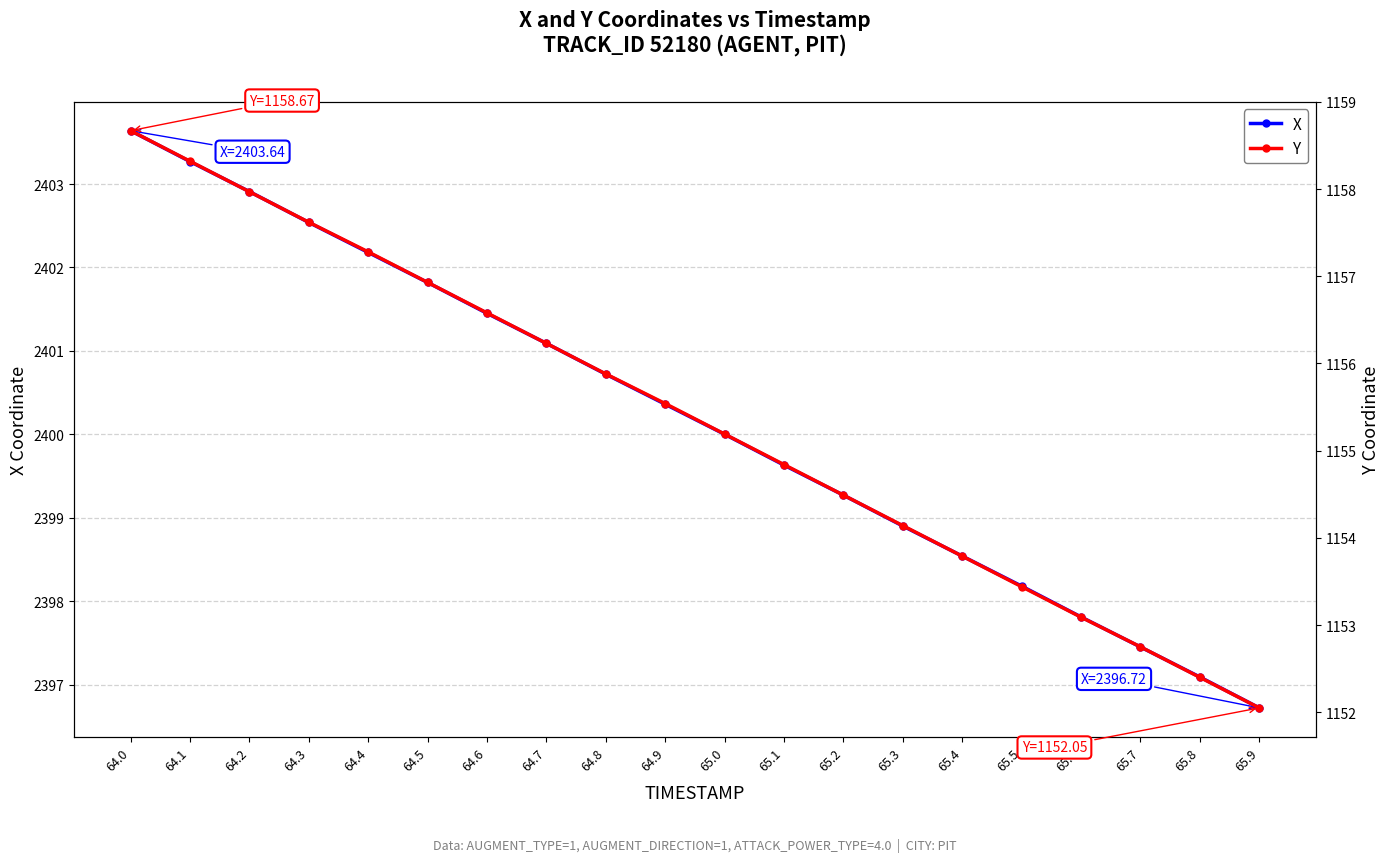

Rank the categories by X value from lowest to highest.

65.9, 65.8, 65.7, 65.6, 65.5, 65.4, 65.3, 65.2, 65.1, 65.0, 64.9, 64.8, 64.7, 64.6, 64.5, 64.4, 64.3, 64.2, 64.1, 64.0